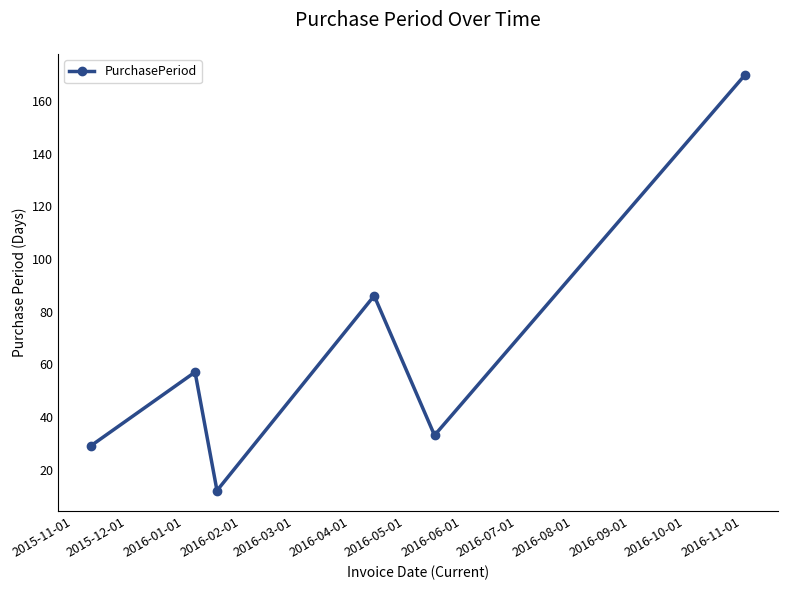

What is the greatest value displayed?

170